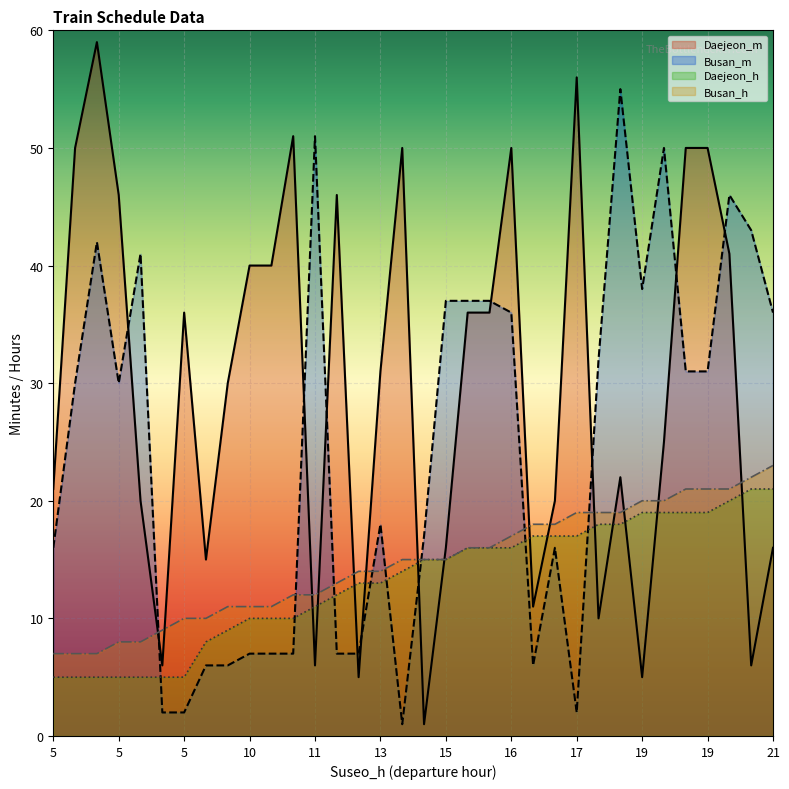

How many lines are shown in the chart?

4